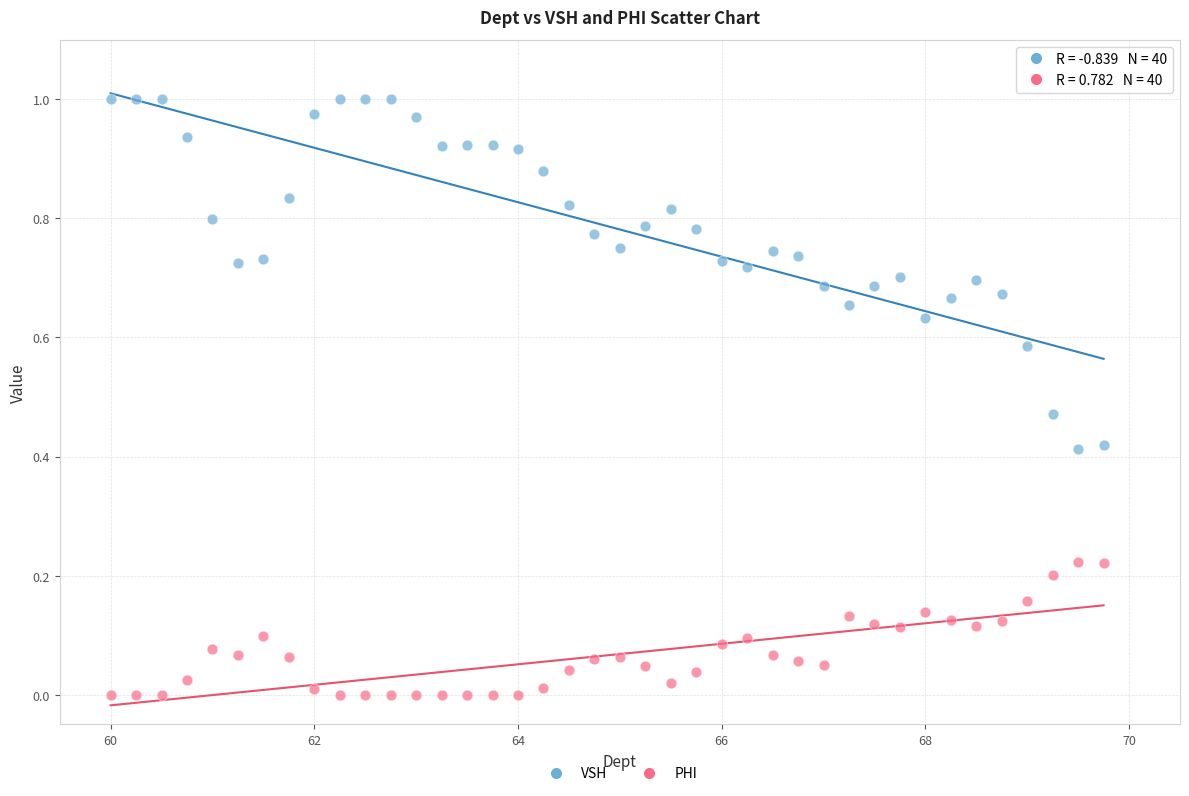

Which series contains the highest Y value?

VSH